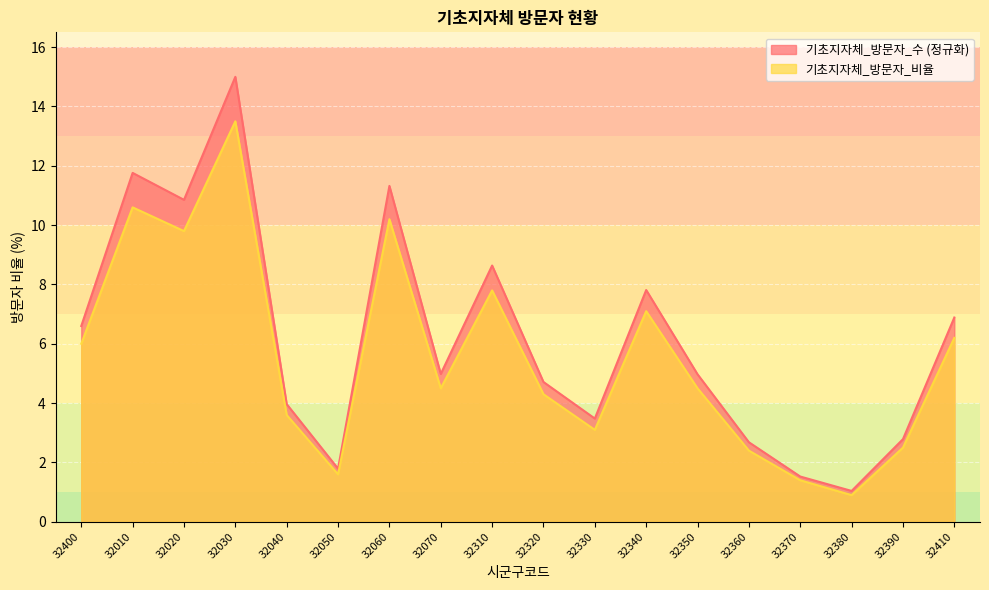

At which label does 기초지자체_방문자_비율 first exceed 4?

32400